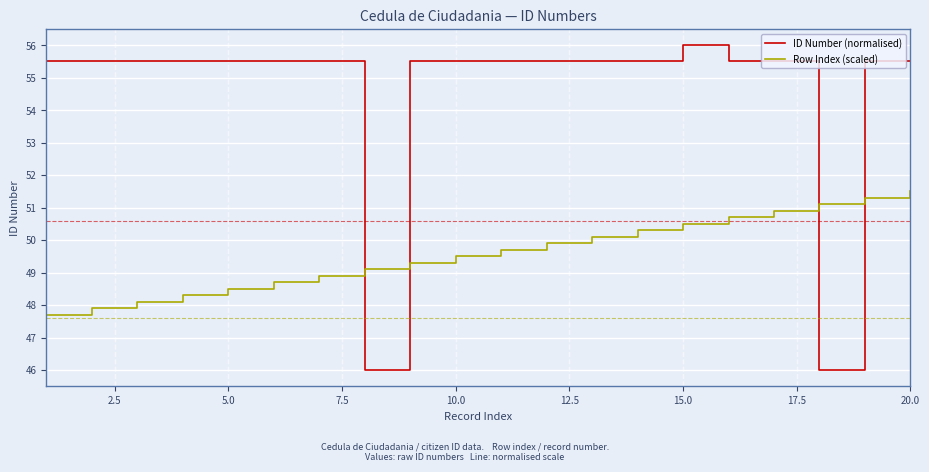

List the series in order of their overall mean, lowest first.

Row Index (scaled), ID Number (normalised)